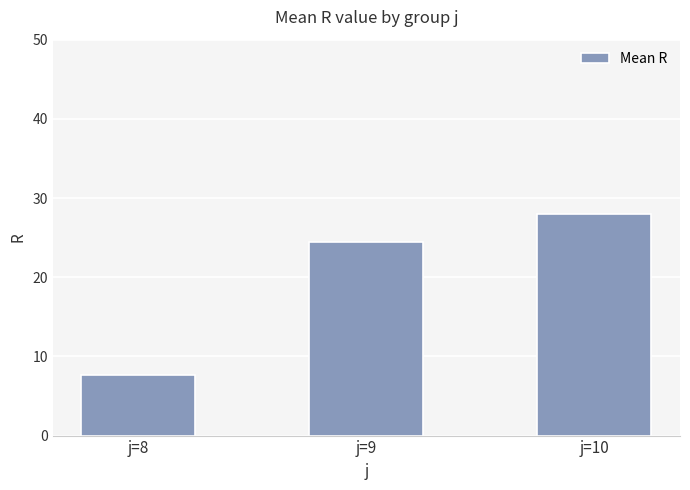

What is the ratio of the value at j=10 to the value at j=8?

3.6